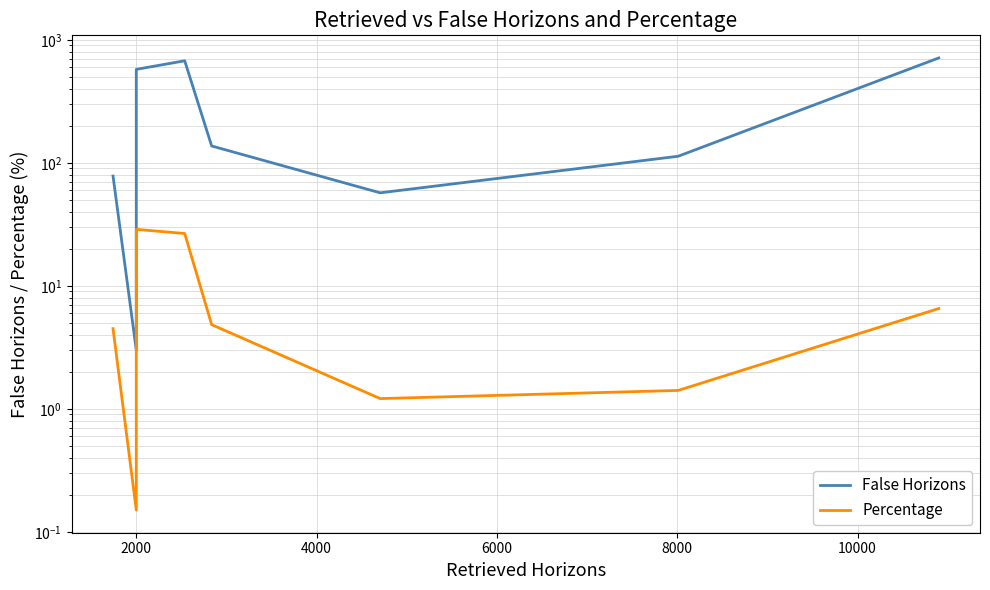

What is the maximum value for False Horizons?

712.0